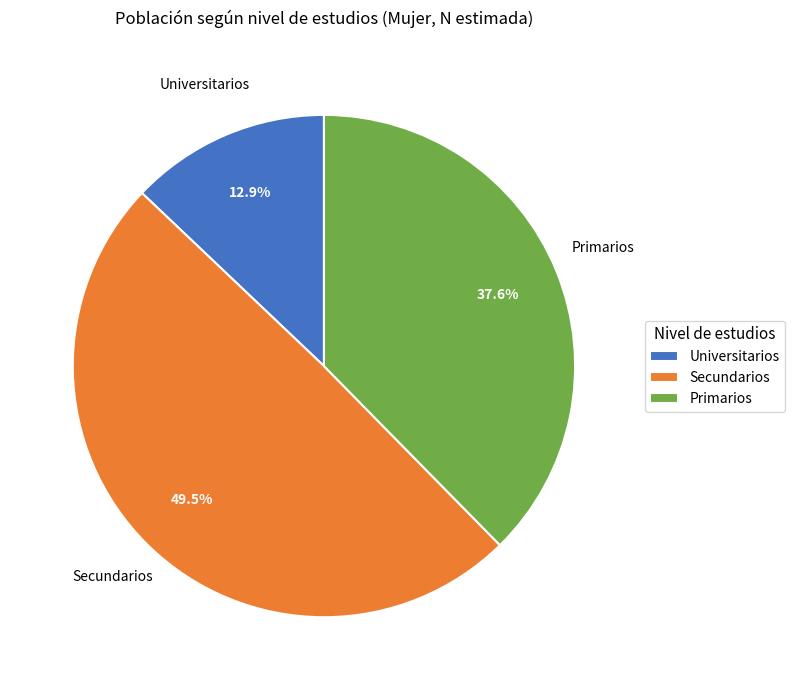

What is the largest slice in the pie chart?

Secundarios